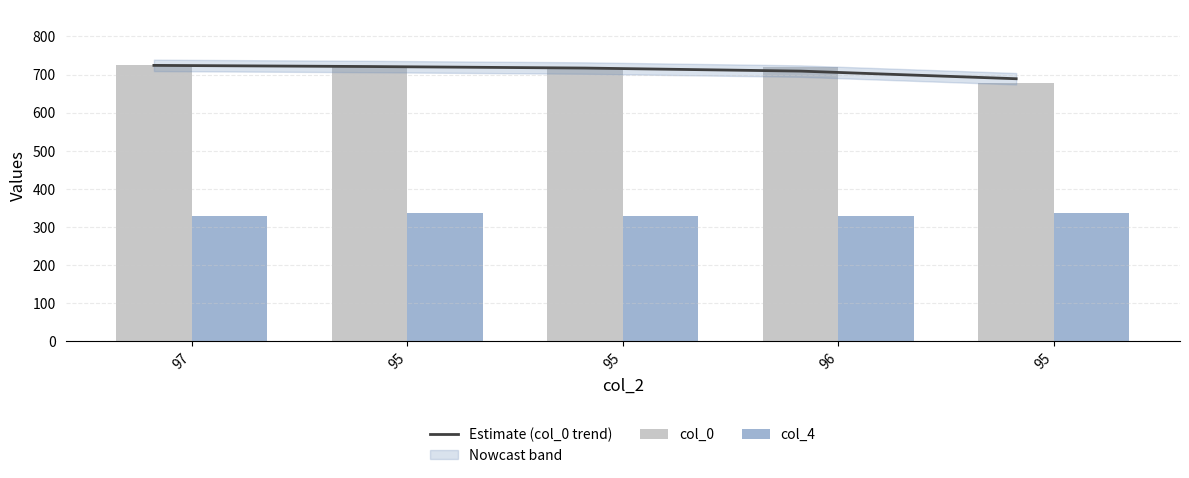

At 97, list the series in order from smallest to largest.

col_4, Estimate (col_0 trend), col_0